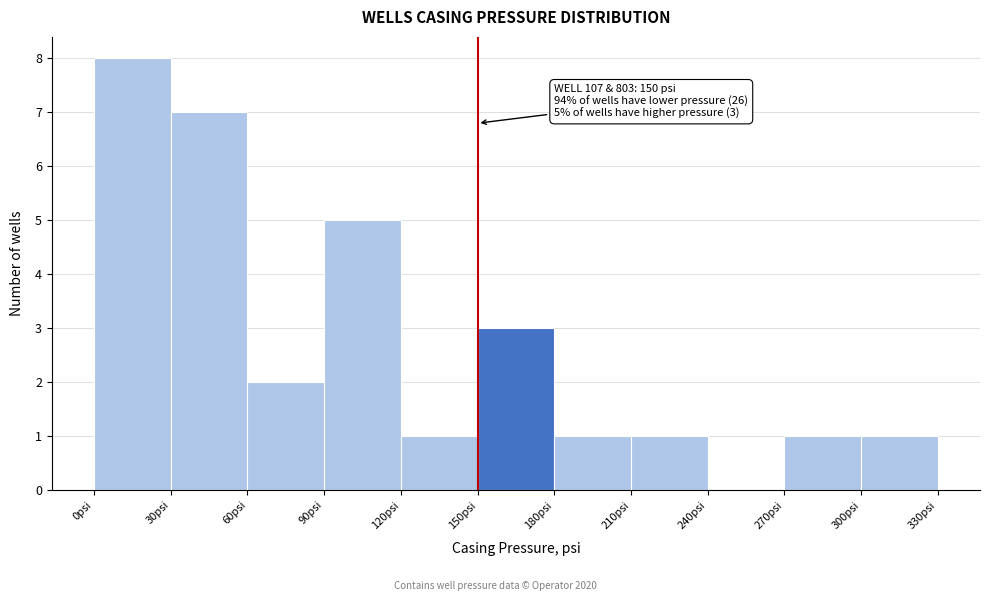

Over which range of the x-axis is the bar tallest?

0 to 30